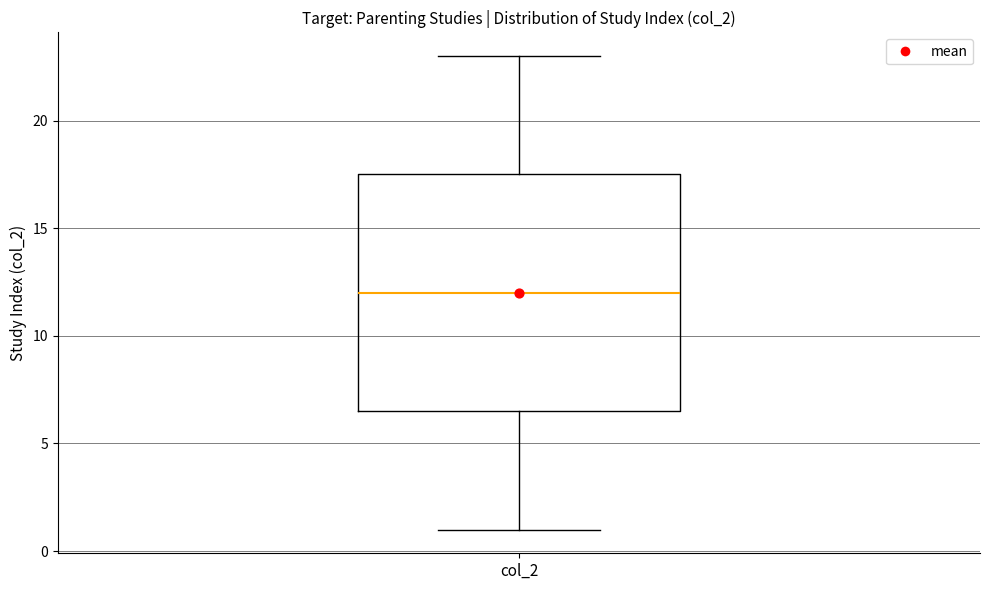

Read this box plot against the y-axis: the position of the median line, the range covered by the box, and the ends of both whiskers. The values are not printed on the chart, so give them approximately, as read against the axis.

median 12.0, box 6.5 to 17.5, whiskers 1.0 to 23.0